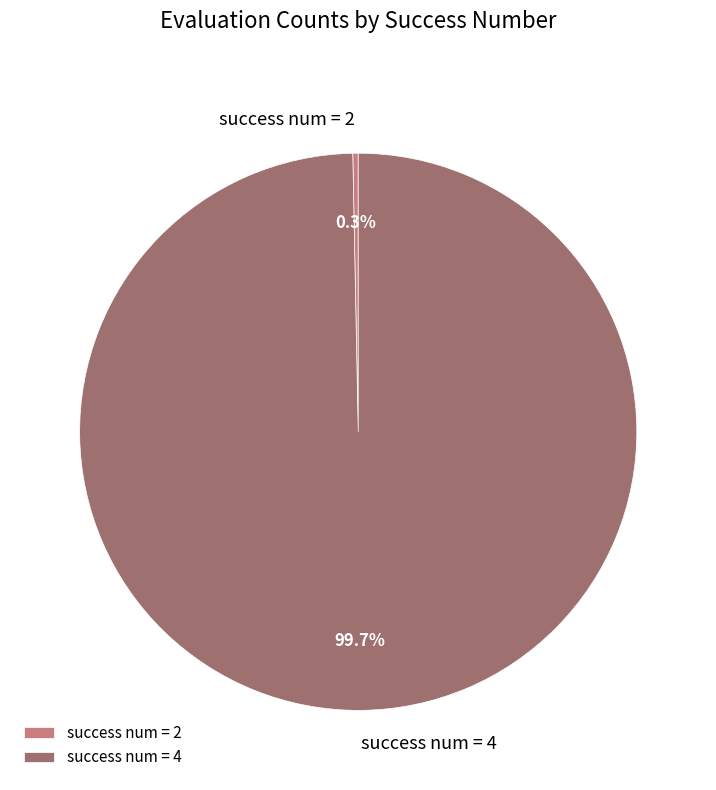

How many segments does this pie chart have?

2